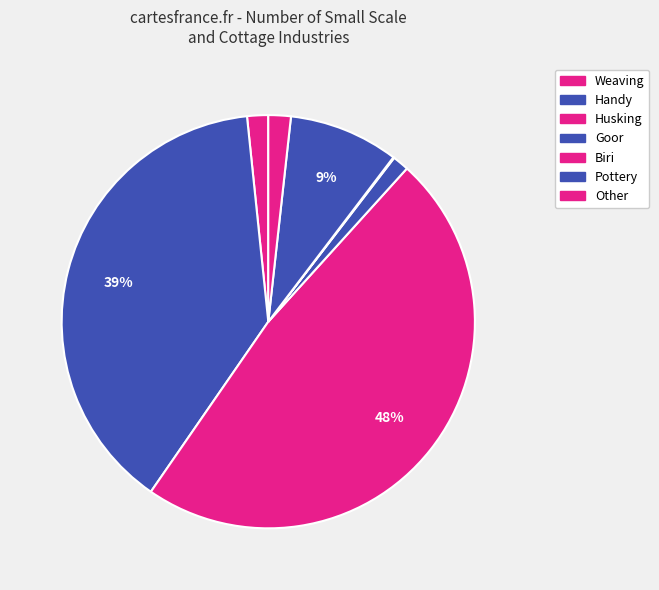

Which category has the biggest portion of the pie?

Husking